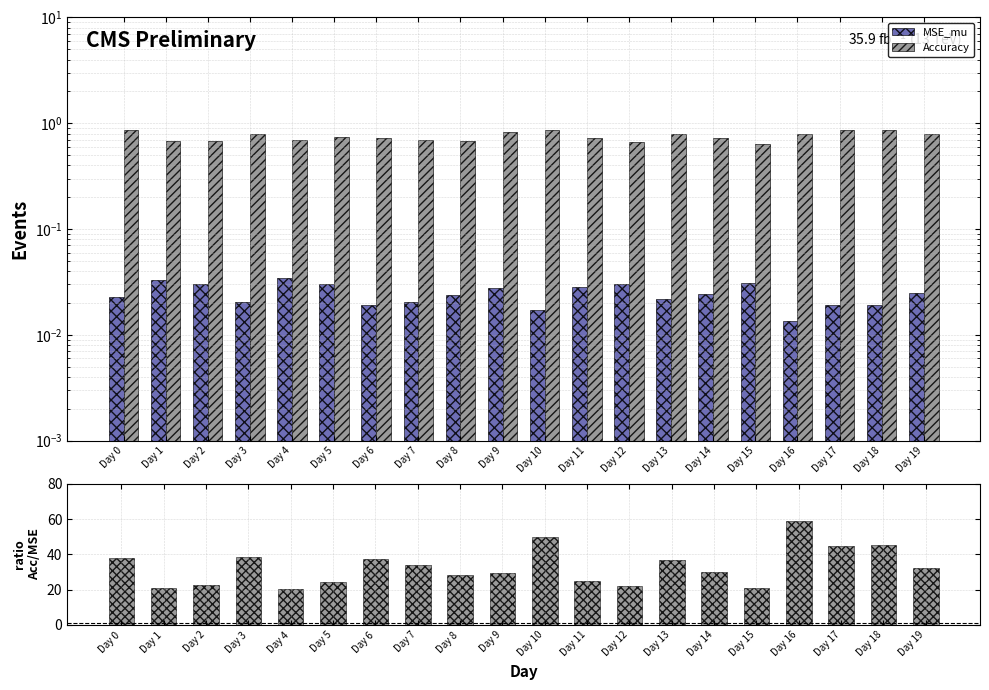

Reading right to left, extract all data points from this chart.

MSE_mu: Day 19=0.0	Day 18=0.0	Day 17=0.0	Day 16=0.0	Day 15=0.0	Day 14=0.0	Day 13=0.0	Day 12=0.0	Day 11=0.0	Day 10=0.0	Day 9=0.0	Day 8=0.0	Day 7=0.0	Day 6=0.0	Day 5=0.0	Day 4=0.0	Day 3=0.0	Day 2=0.0	Day 1=0.0	Day 0=0.0
Accuracy: Day 19=0.8	Day 18=0.9	Day 17=0.9	Day 16=0.8	Day 15=0.6	Day 14=0.7	Day 13=0.8	Day 12=0.7	Day 11=0.7	Day 10=0.9	Day 9=0.8	Day 8=0.7	Day 7=0.7	Day 6=0.7	Day 5=0.7	Day 4=0.7	Day 3=0.8	Day 2=0.7	Day 1=0.7	Day 0=0.9
ratio Accuracy/MSE_mu: Day 19=32.5	Day 18=45.2	Day 17=44.7	Day 16=58.8	Day 15=20.8	Day 14=29.8	Day 13=36.7	Day 12=21.9	Day 11=25.2	Day 10=49.7	Day 9=29.6	Day 8=28.4	Day 7=34.0	Day 6=37.6	Day 5=24.3	Day 4=20.1	Day 3=38.7	Day 2=22.5	Day 1=20.7	Day 0=38.0